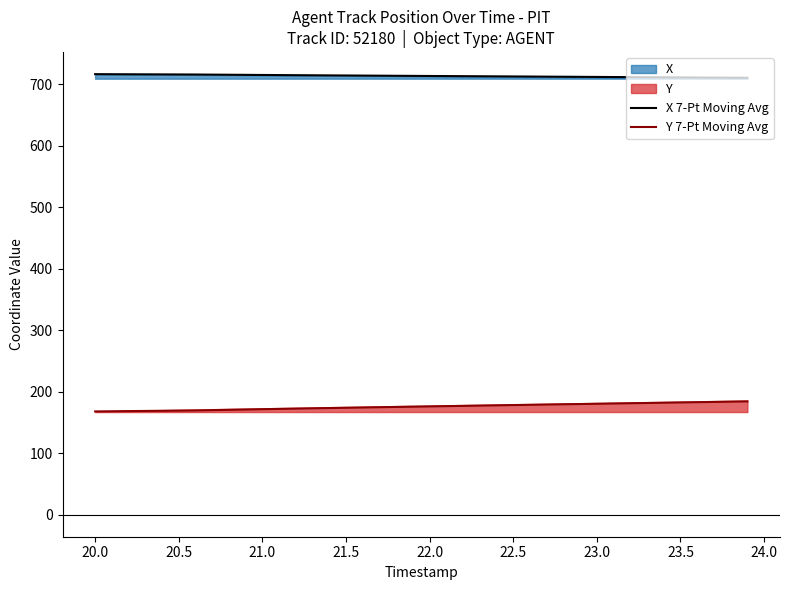

How many lines are shown in the chart?

2